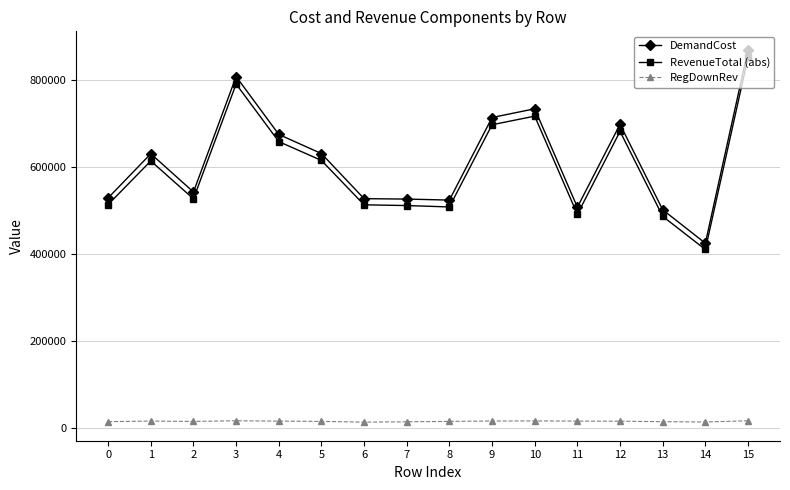

What is the value of the DemandCost point at the 11th from the left?

734712.1